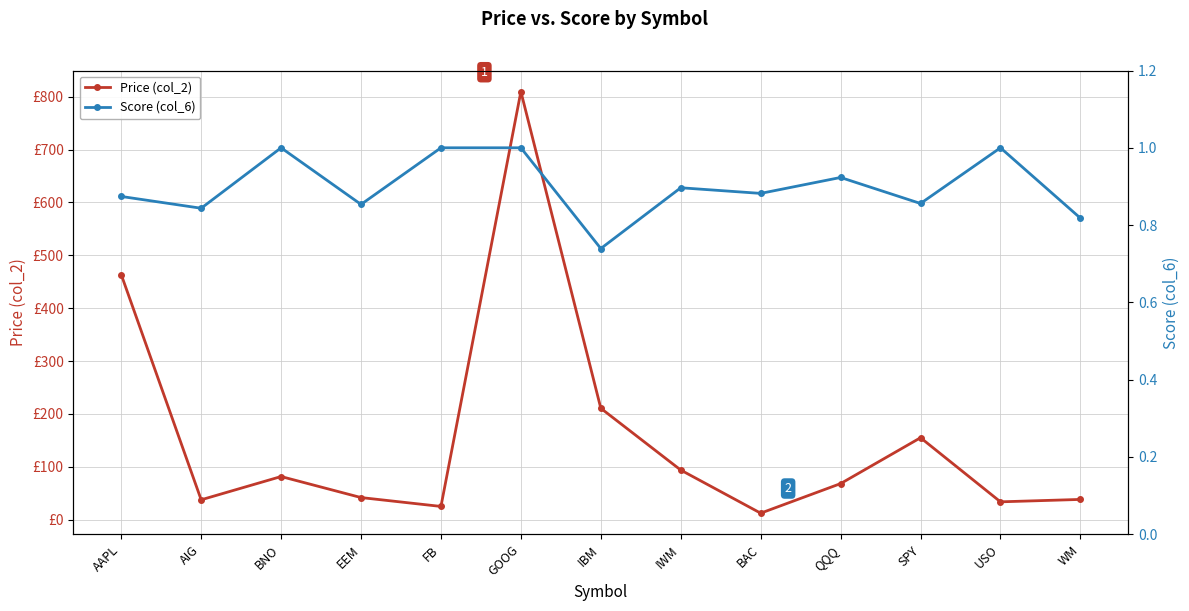

In Price (col_2), how many points are lower than both neighbors (excluding endpoints)?

4